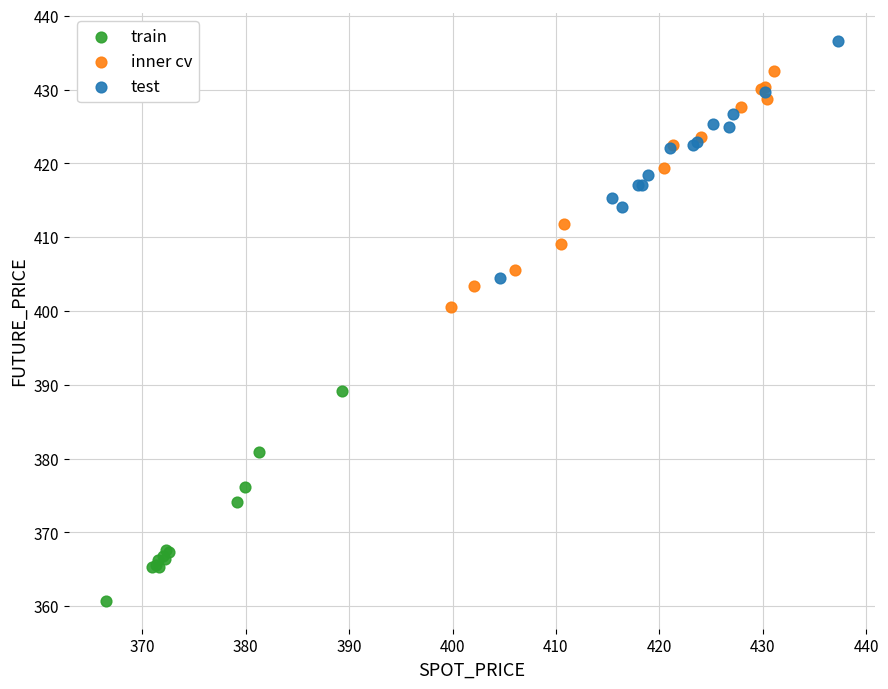

Which series contains the highest Y value?

test